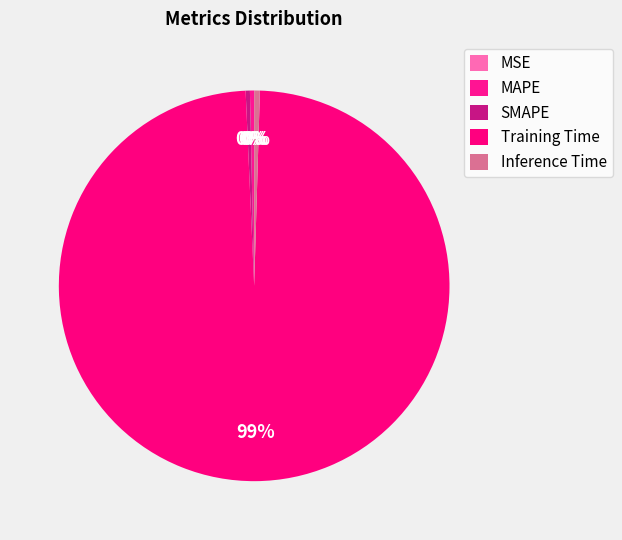

How many slices are in this pie chart?

5